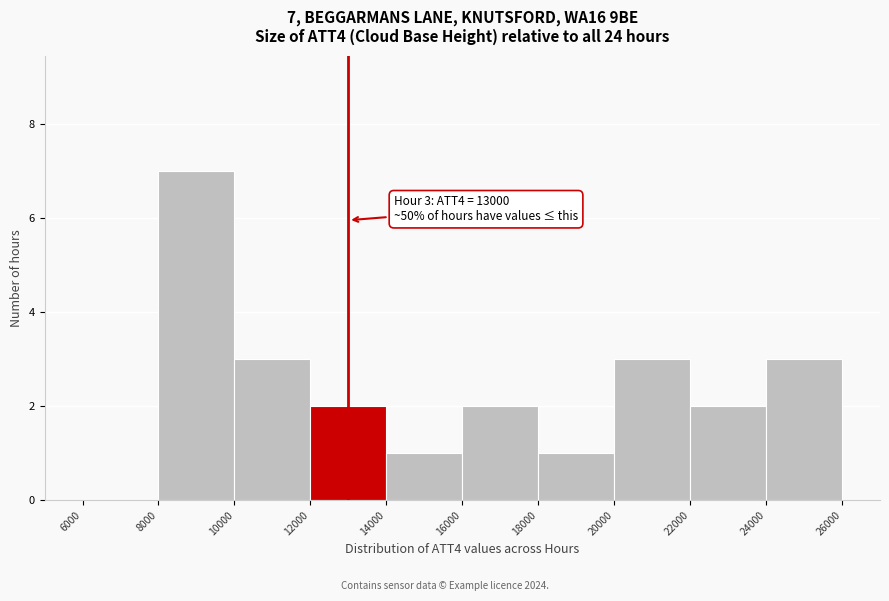

Over which range of the x-axis is the bar tallest?

8000 to 10000